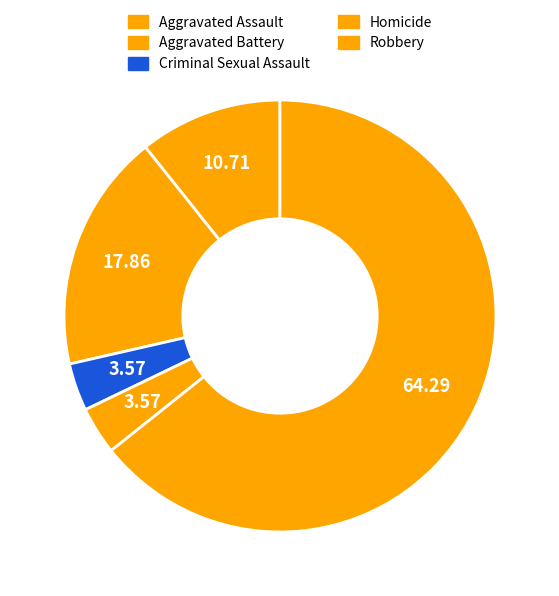

To the nearest percent, what is the combined percentage of Aggravated Assault and Aggravated Battery?

26%